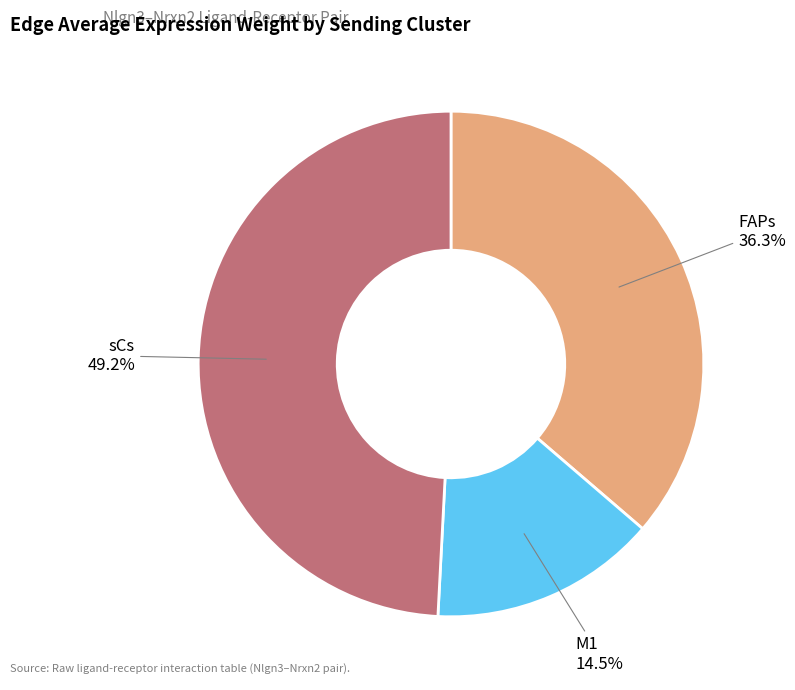

To the nearest percent, what is the average slice percentage?

33%